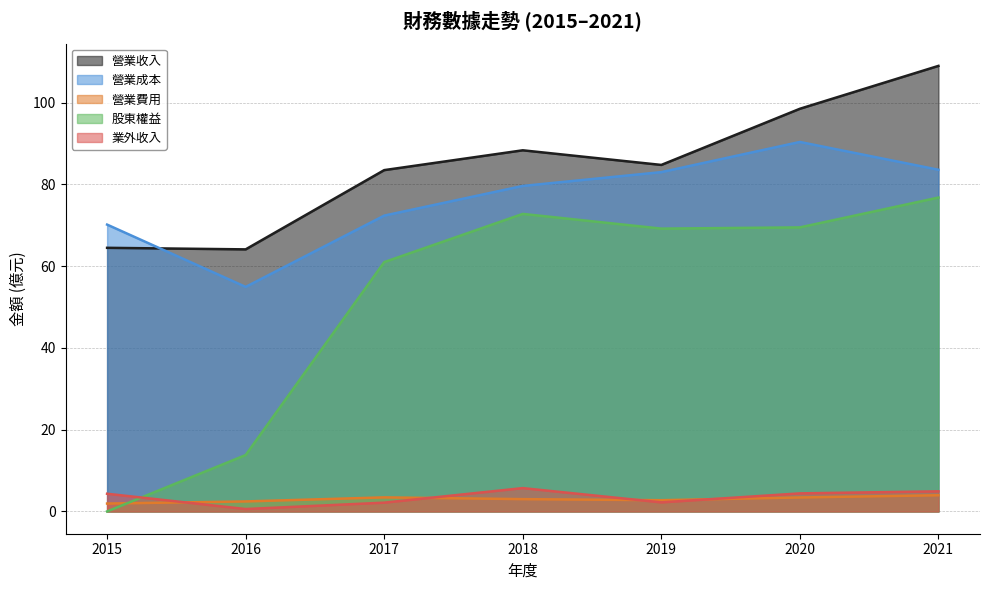

The value of 營業收入 at 2021 is 193.1. True or false?

False